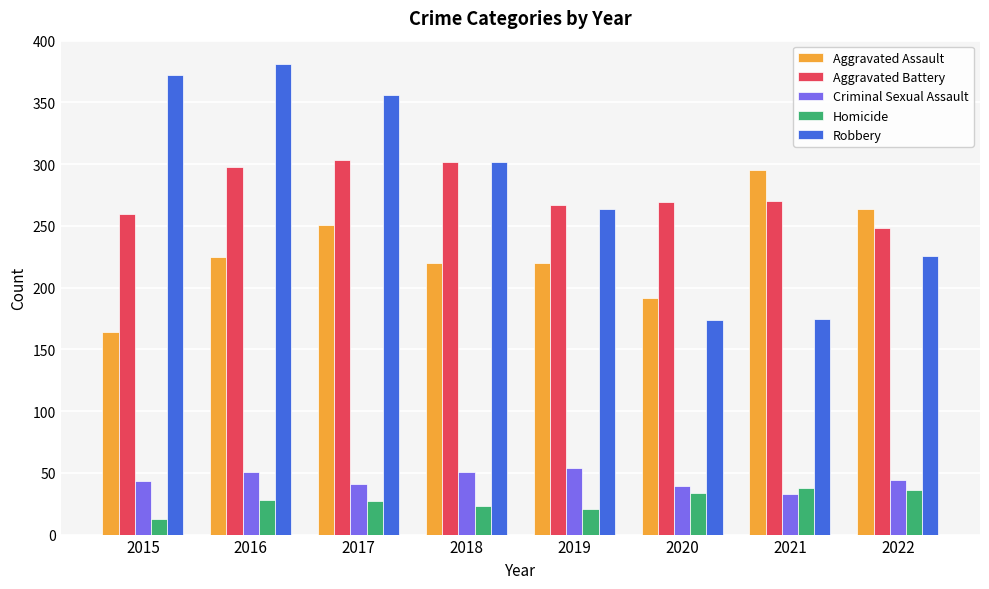

What is the total value across all series at 2018?

898